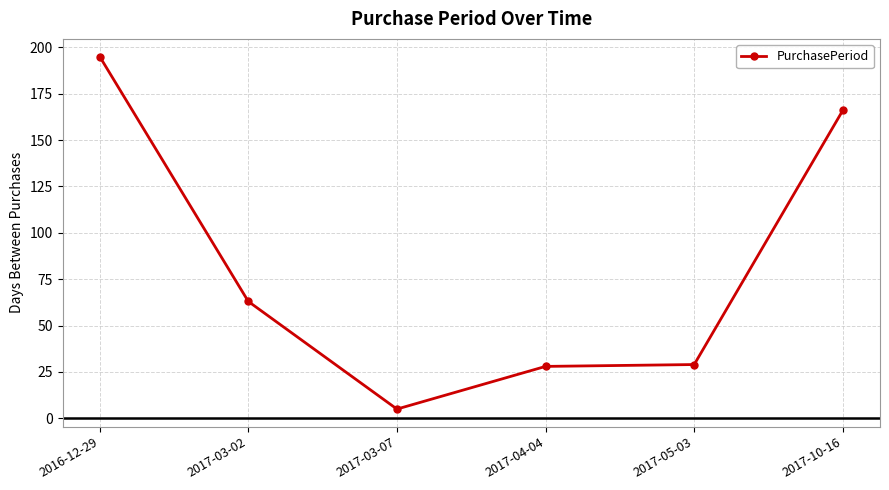

Where is the data nearest to the value 100?

2017-03-02